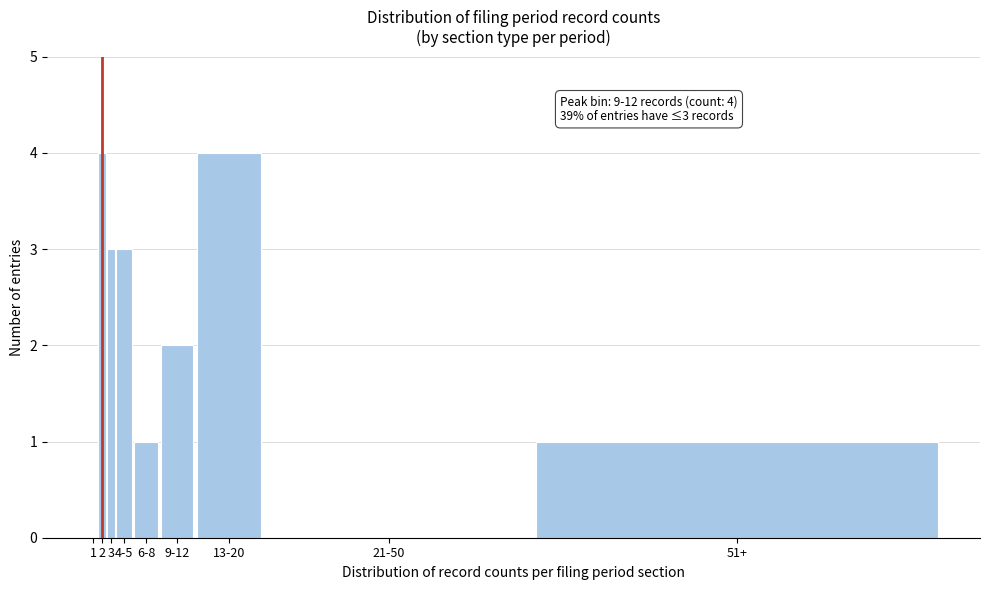

Reading left to right, transcribe all the data shown in this chart.

1=0	2=4	3=3	4-5=3	6-8=1	9-12=2	13-20=4	21-50=0	51+=1